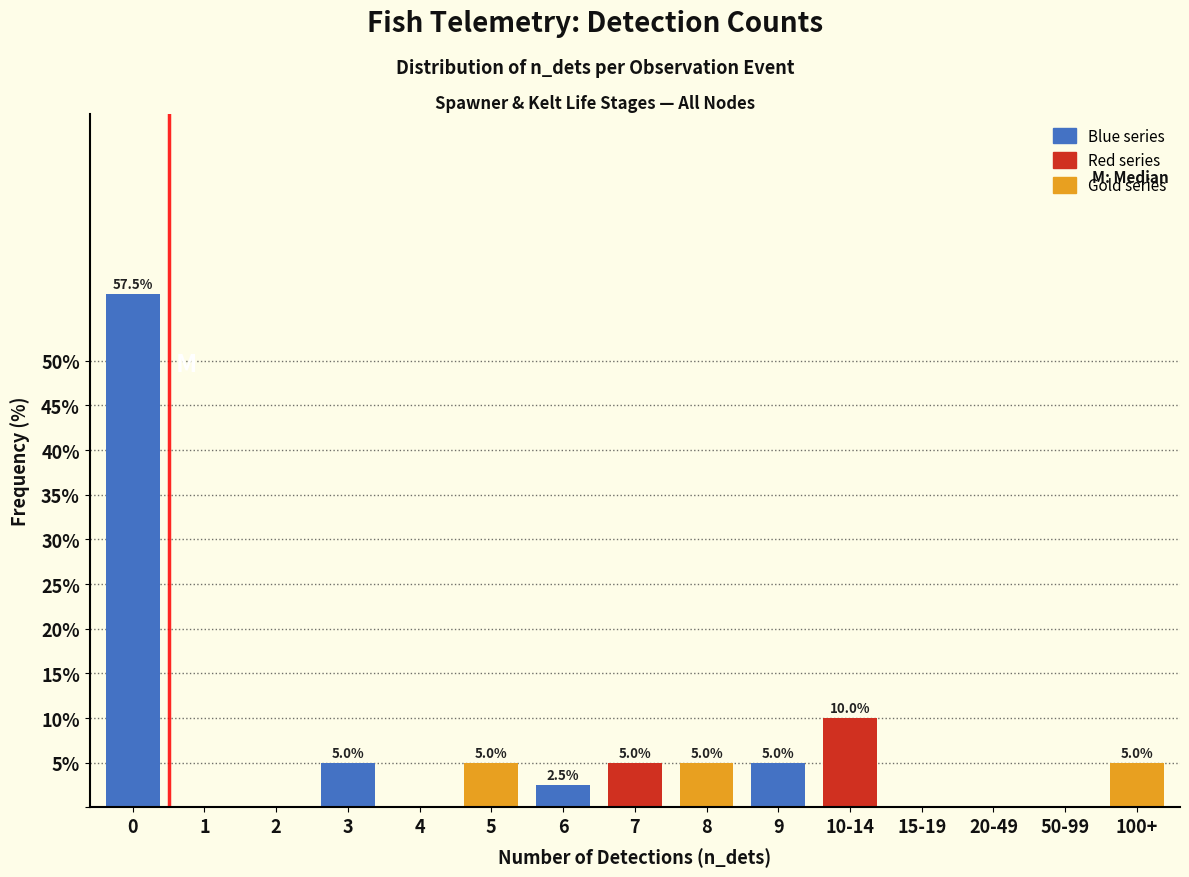

Reading left to right, extract all data points from this chart.

0=57.5	1=0.0	2=0.0	3=5.0	4=0.0	5=5.0	6=2.5	7=5.0	8=5.0	9=5.0	10-14=10.0	15-19=0.0	20-49=0.0	50-99=0.0	100+=5.0